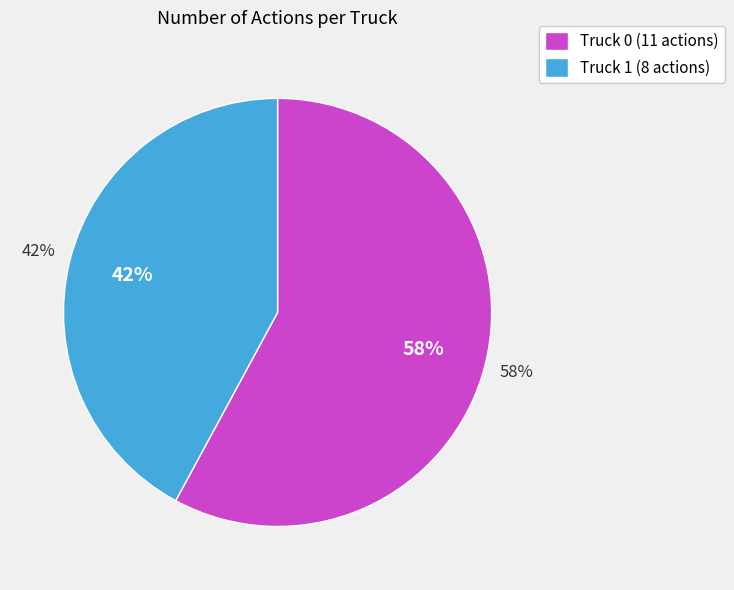

Is it true that Truck 0 is 58% of the pie?

True